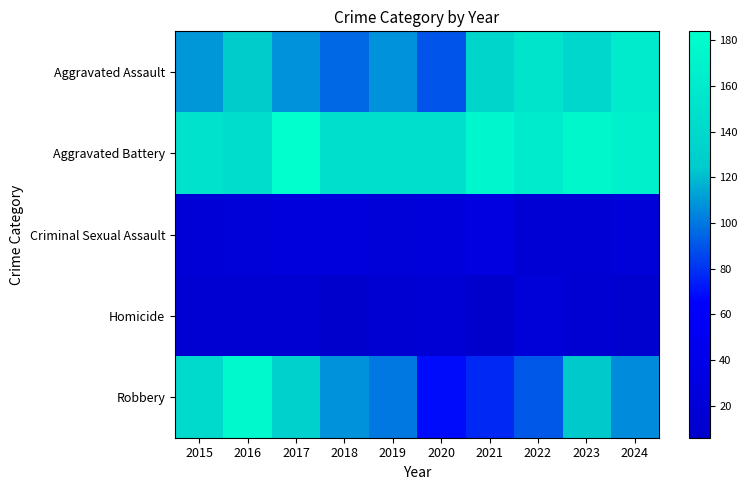

Reading right to left, extract all data points from this chart.

Aggravated Assault: 2024=159	2023=138	2022=153	2021=135	2020=90	2019=108	2018=95	2017=108	2016=125	2015=109
Aggravated Battery: 2024=166	2023=175	2022=160	2021=173	2020=146	2019=147	2018=147	2017=184	2016=145	2015=151
Criminal Sexual Assault: 2024=22	2023=17	2022=17	2021=31	2020=23	2019=22	2018=25	2017=25	2016=22	2015=19
Homicide: 2024=10	2023=13	2022=20	2021=6	2020=17	2019=15	2018=7	2017=14	2016=13	2015=15
Robbery: 2024=106	2023=124	2022=91	2021=77	2020=69	2019=100	2018=108	2017=131	2016=177	2015=141